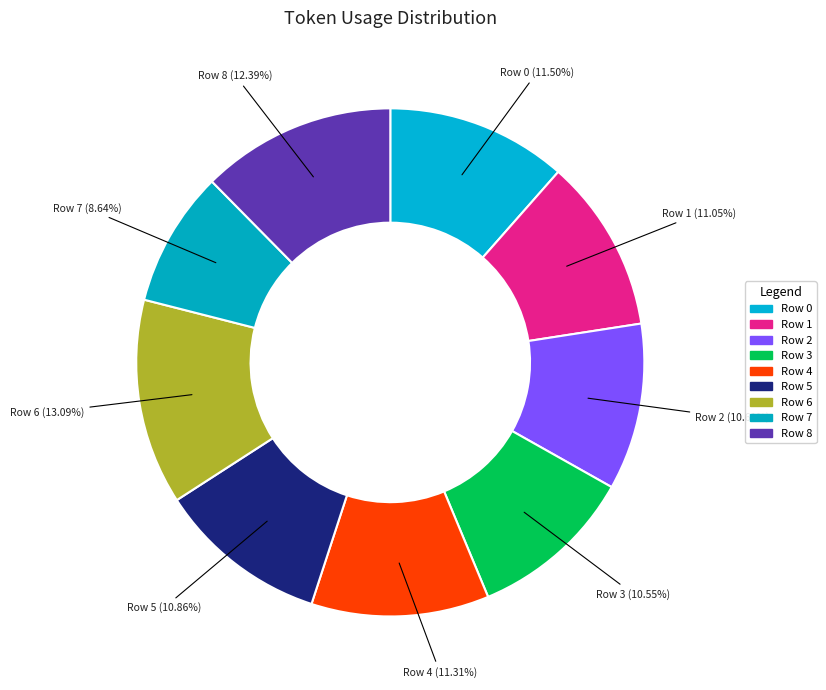

To the nearest percent, what is the combined percentage of Row 4 and Row 3?

22%